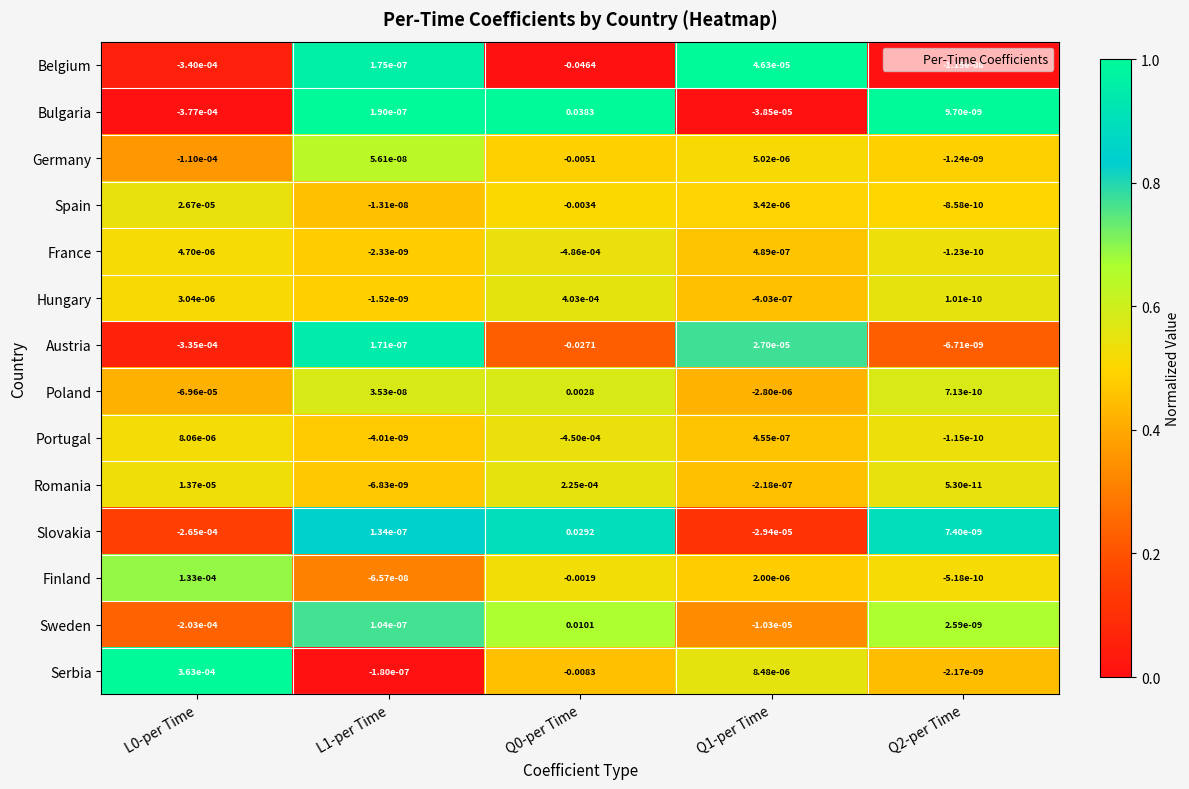

Which series has the widest spread of values?

Belgium